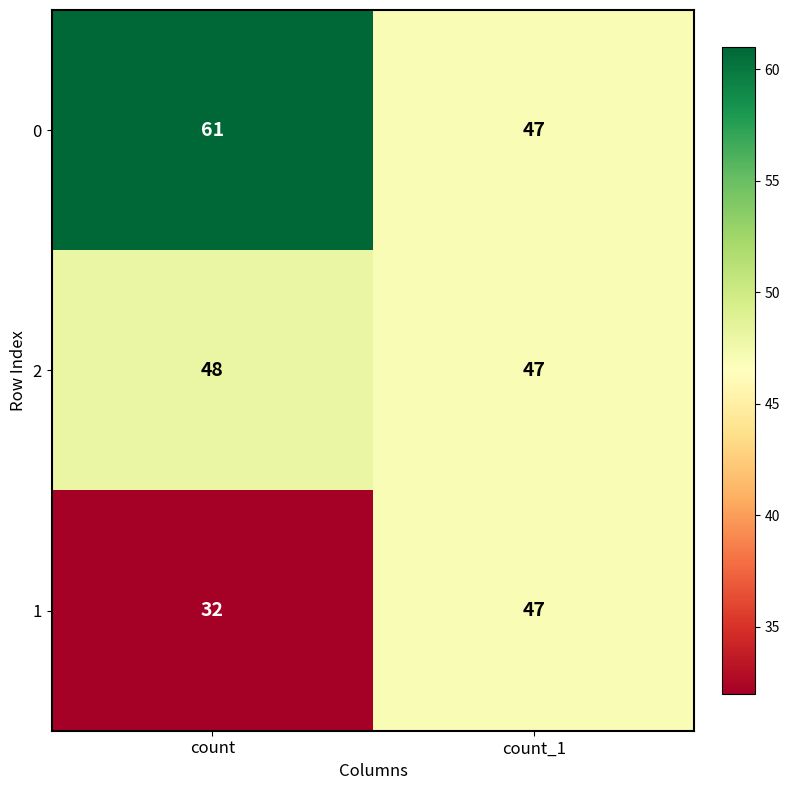

Which category has the highest value across all series?

count